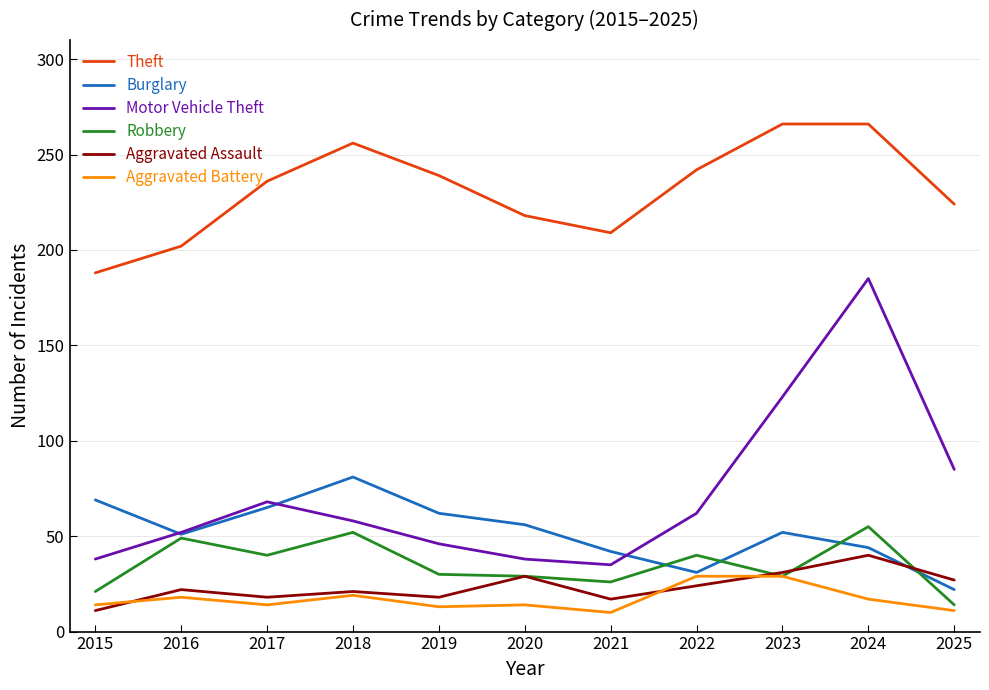

The value of Burglary at 2024 is 61. True or false?

False